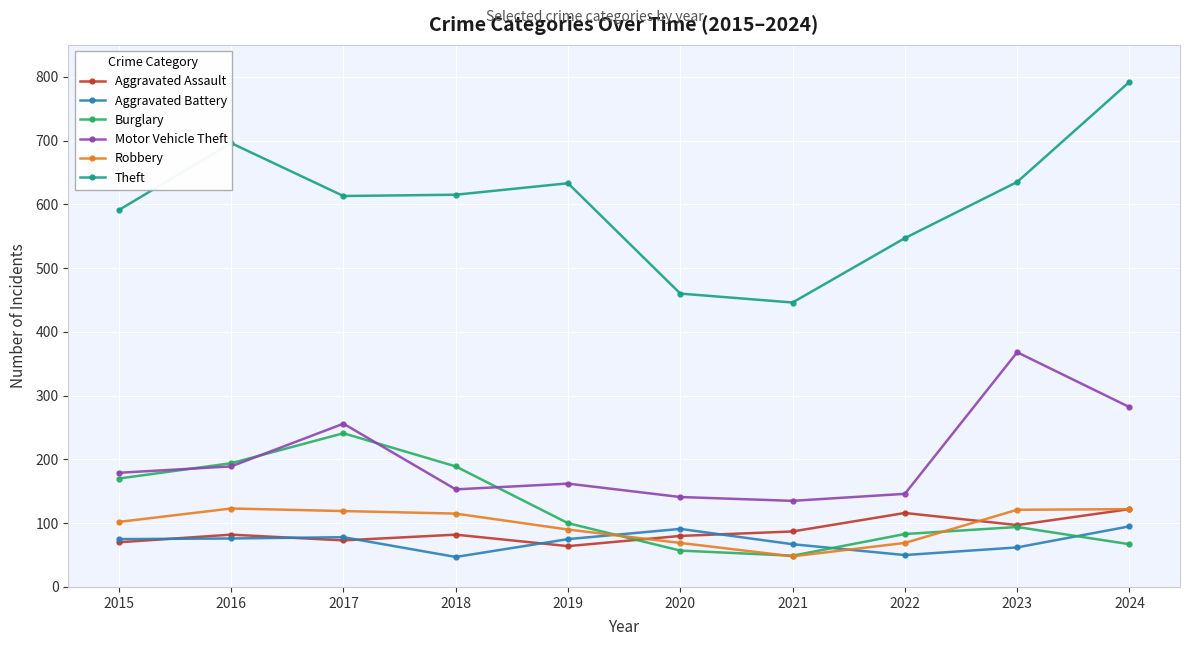

What is the highest value of the Aggravated Assault series?

122